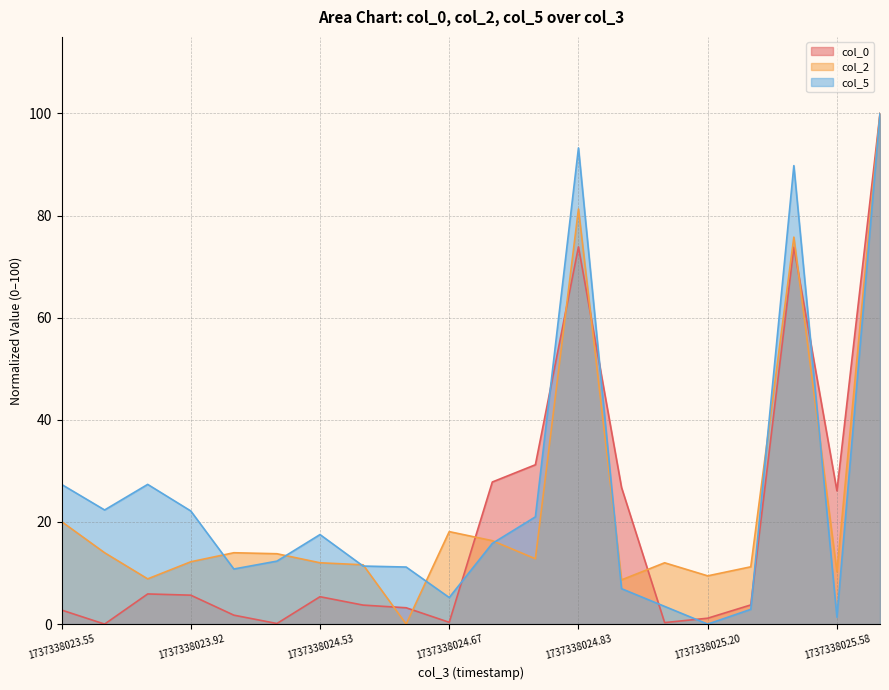

At 1737338023.92, list the series in order from smallest to largest.

col_0, col_2, col_5